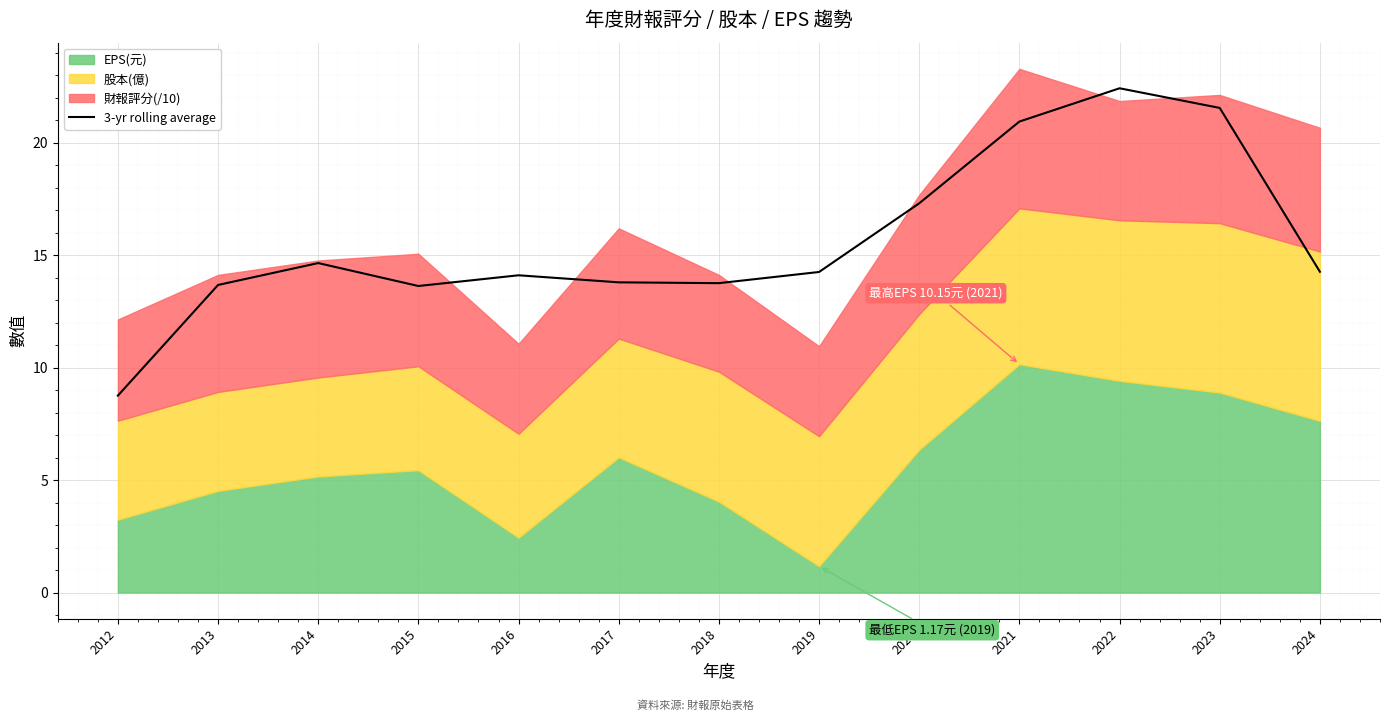

What is the average value?

15.6